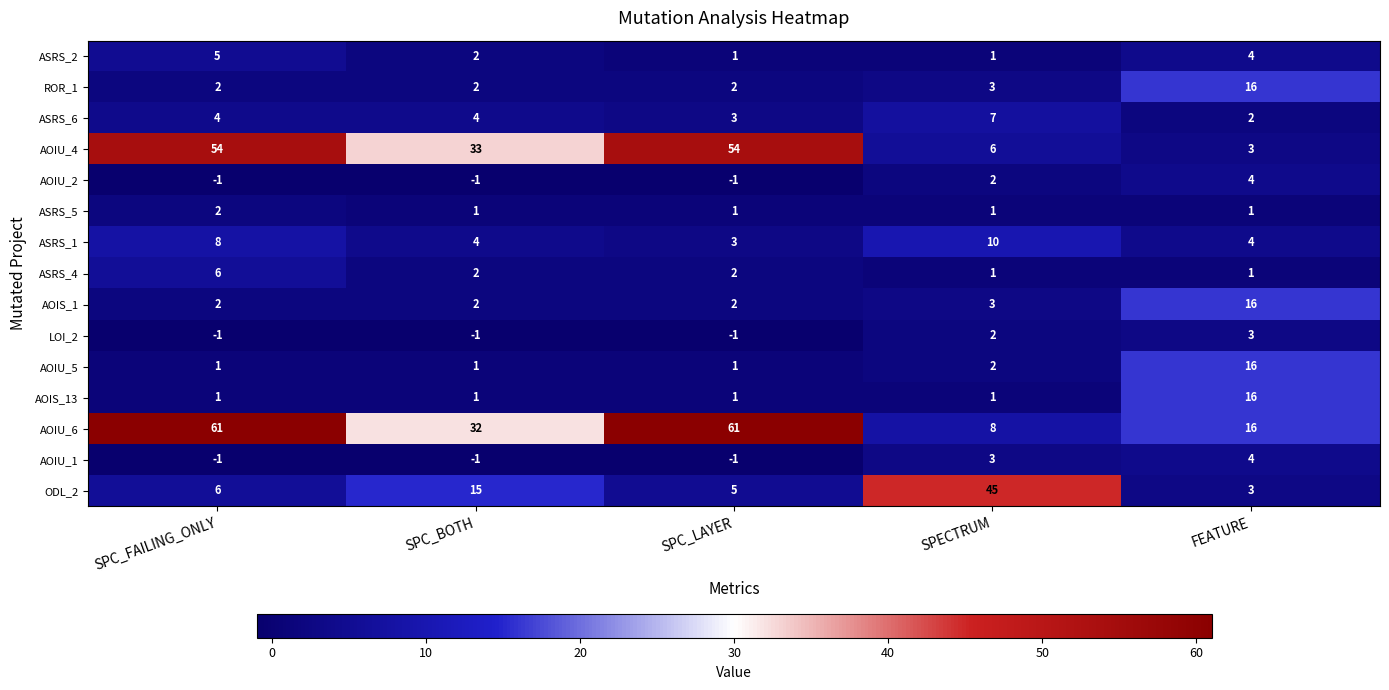

What is the maximum value shown in the chart?

61